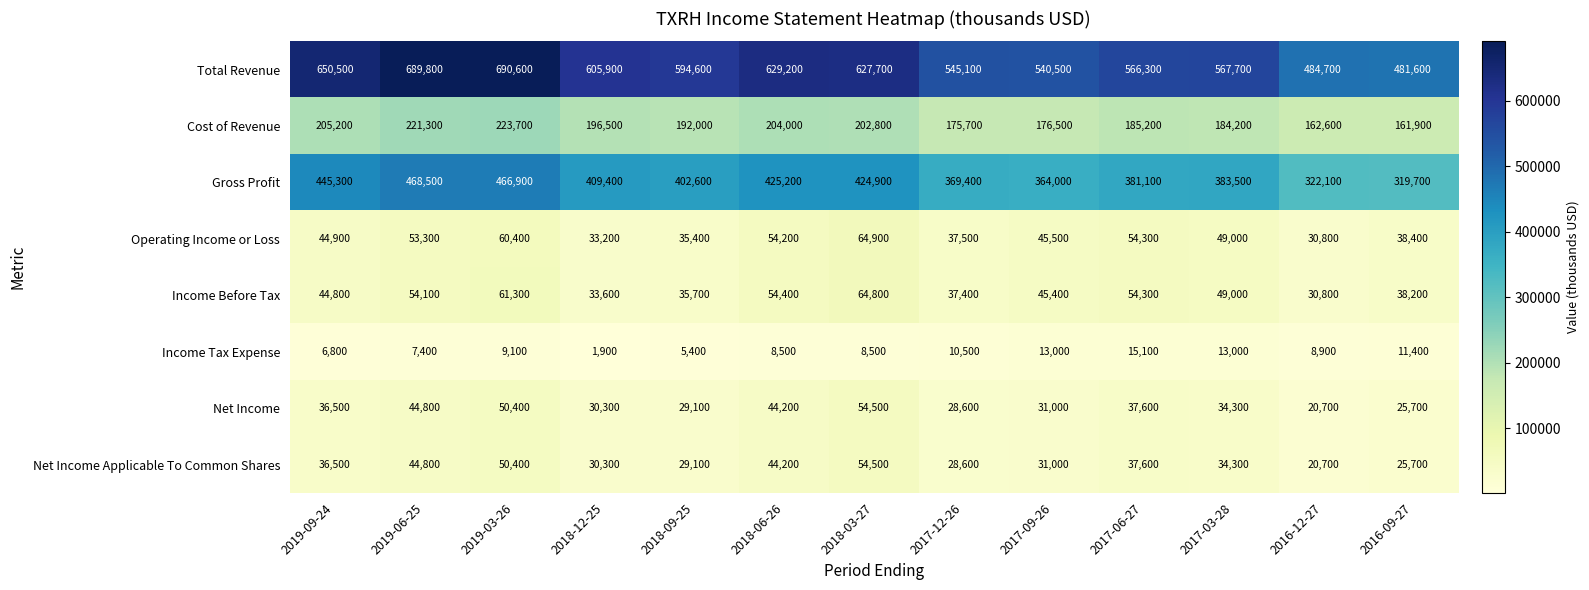

Which label corresponds to the largest value in the chart?

2019-03-26